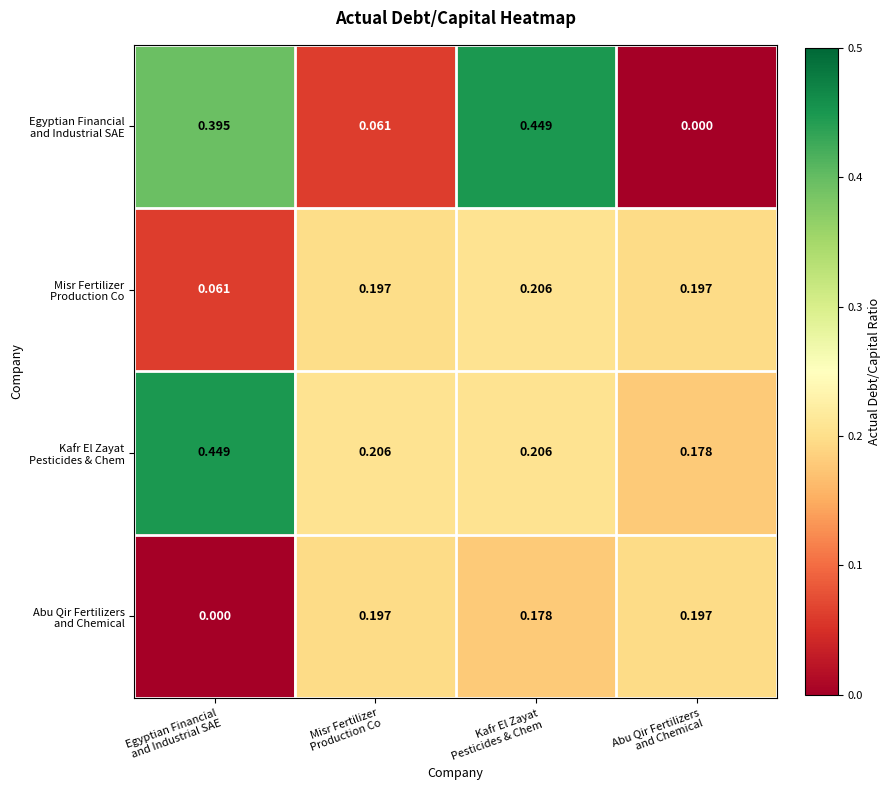

Rank the series by their average value, from highest to lowest.

Kafr El Zayat Pesticides & Chem, Egyptian Financial and Industrial SAE, Misr Fertilizer Production Co, Abu Qir Fertilizers and Chemical